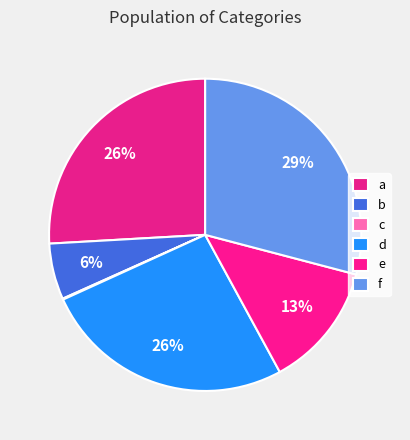

Combined, what portion of the pie is f and d?

55.2%